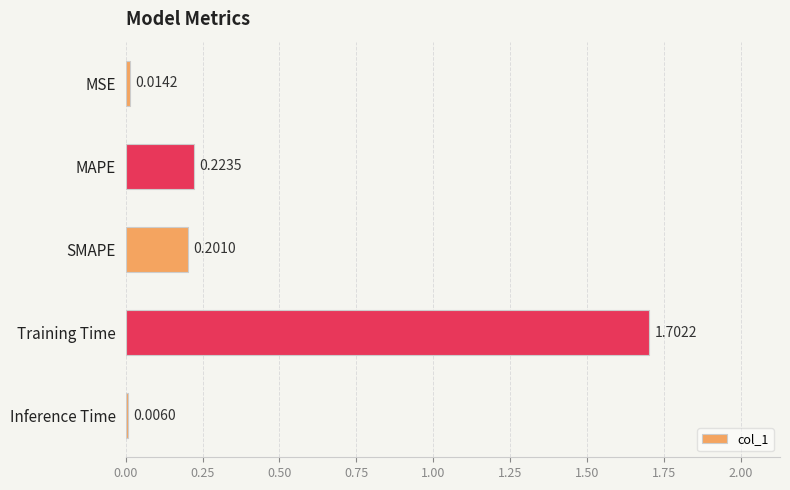

At which category does the chart reach its peak across all series?

Training Time